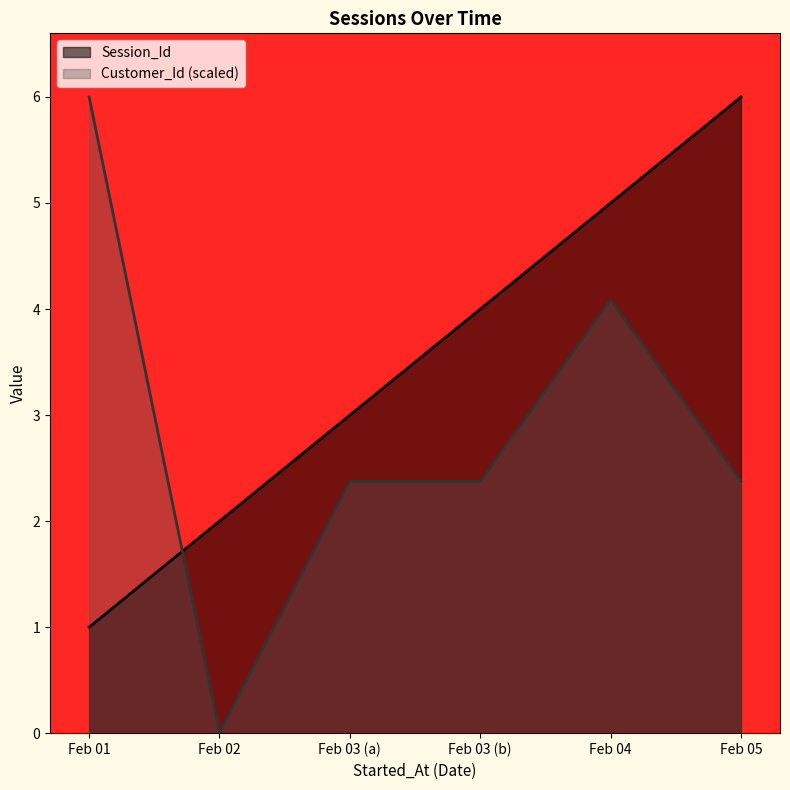

True or false: Session_Id and Customer_Id (scaled) cross at least once.

True